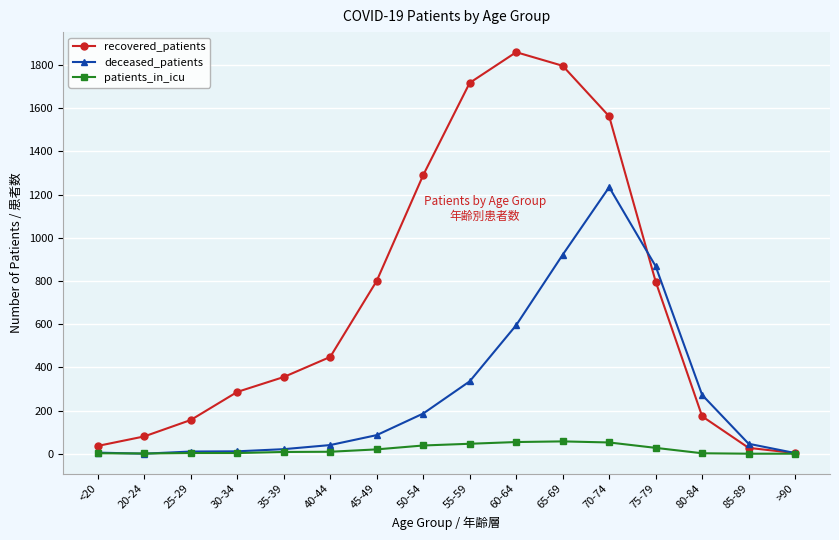

List the series in order of their overall mean, lowest first.

patients_in_icu, deceased_patients, recovered_patients